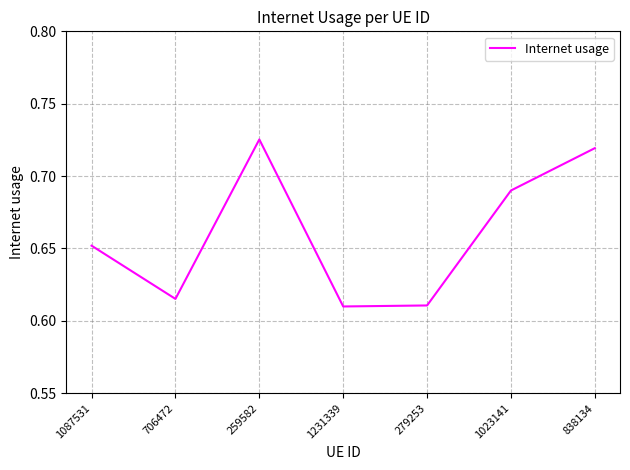

The chart shows a value of 1.0 at 1023141. True or false?

False